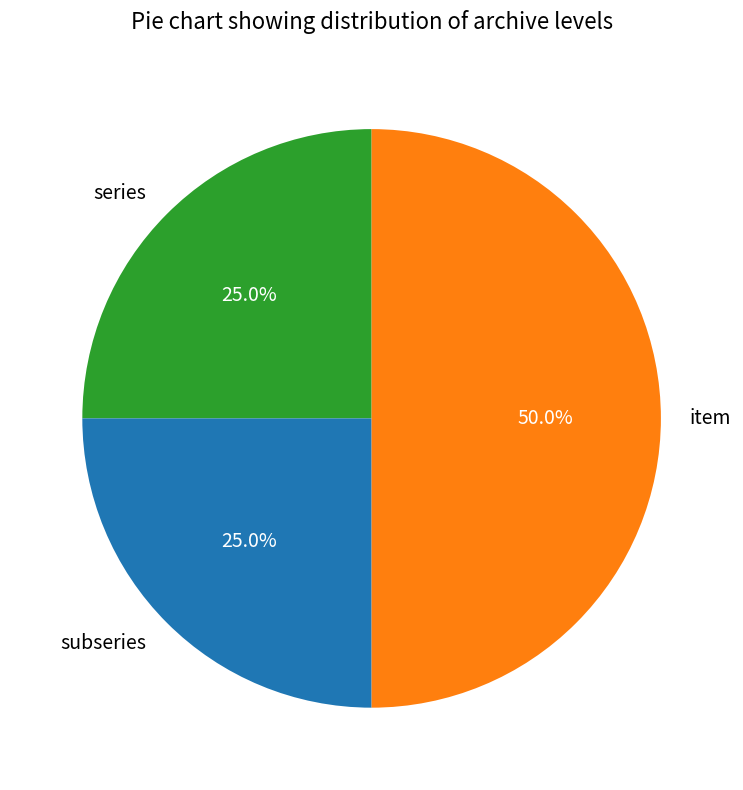

How many segments does this pie chart have?

3